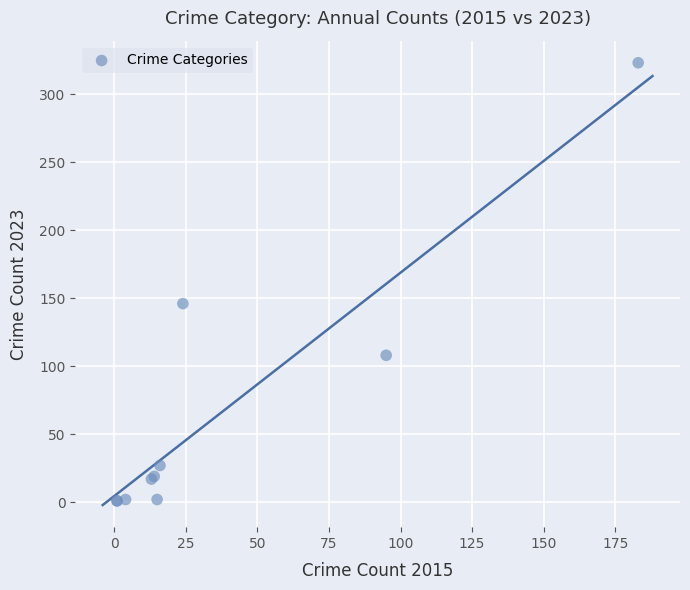

What Y value in the scatter plot is closest to 162?

146